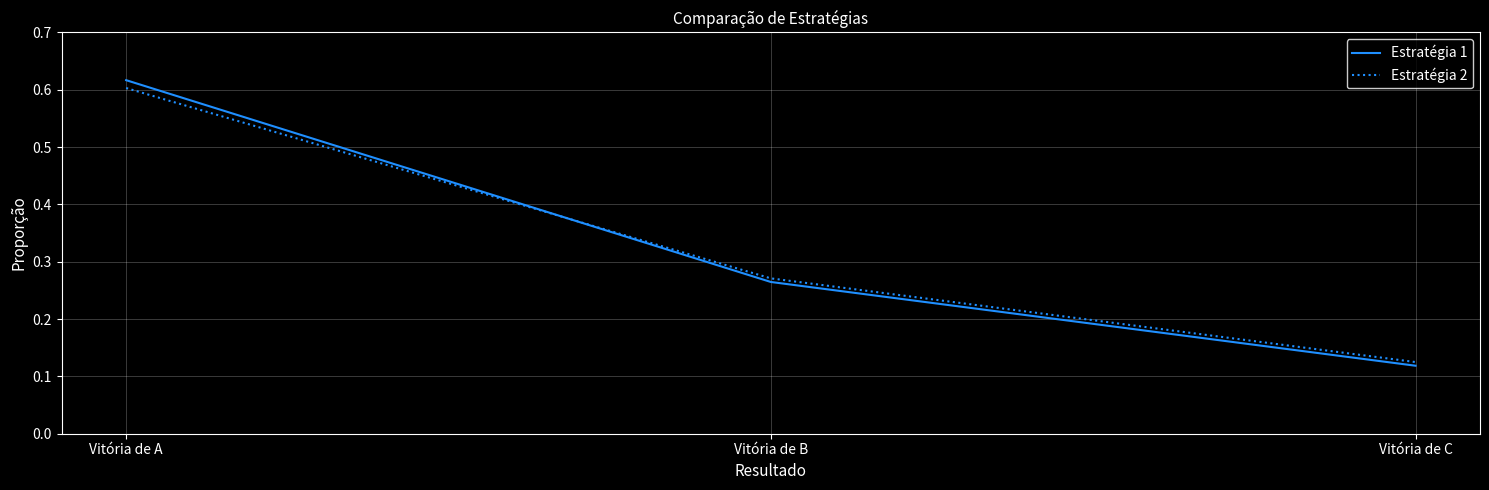

At which category does the chart reach its minimum across all series?

Vitória de C